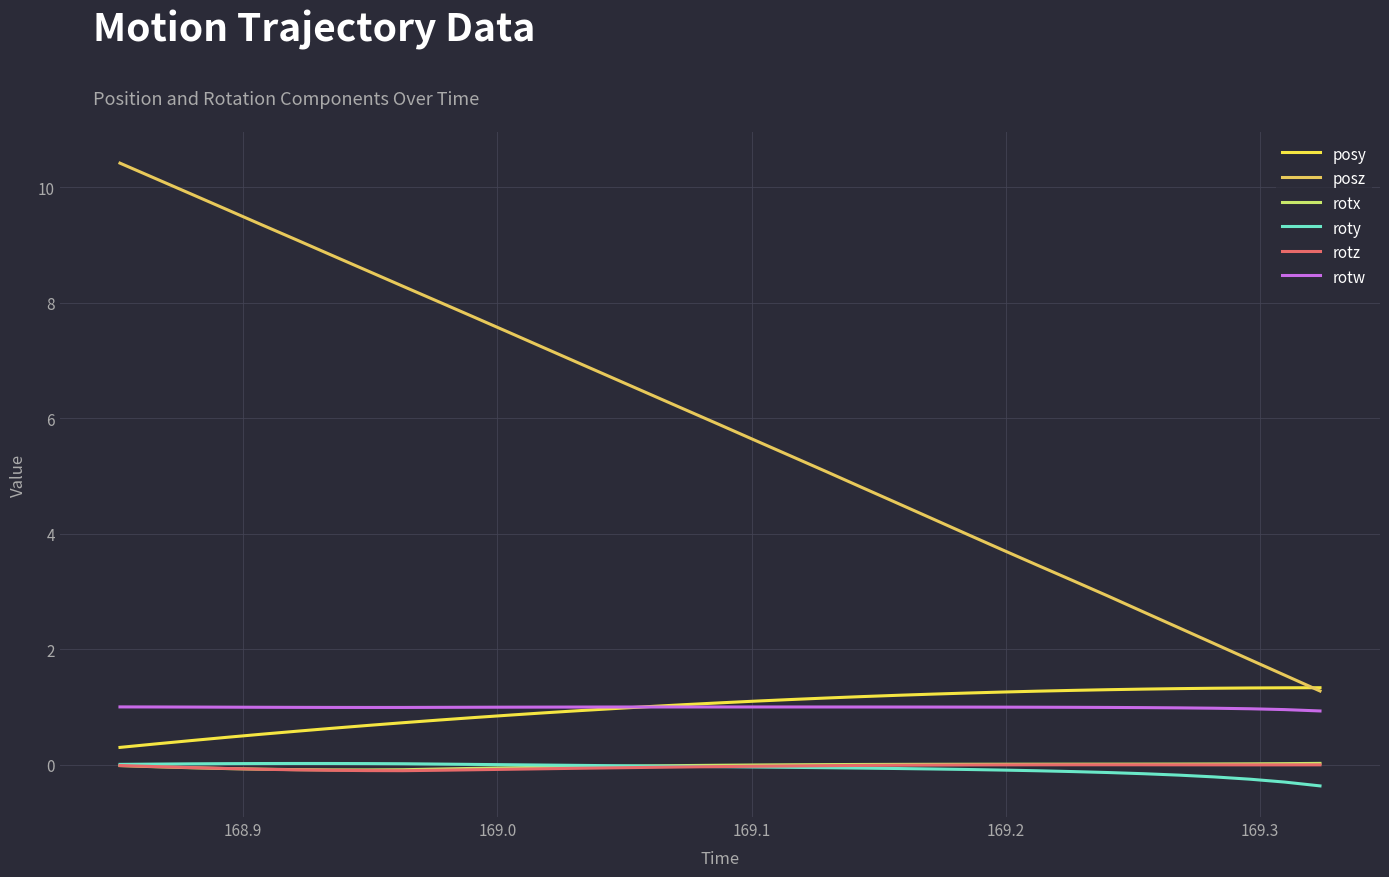

How many lines are shown in the chart?

6